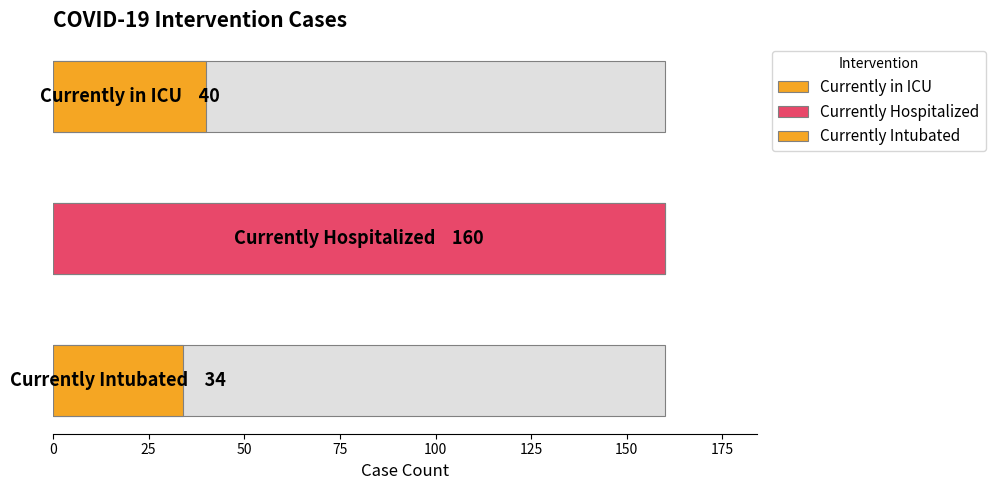

At which label is the value closest to 97?

Currently in ICU